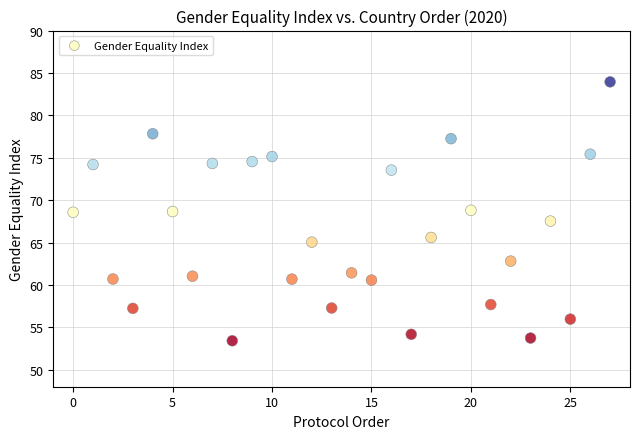

What is the range of Y values (max minus min)?

30.5